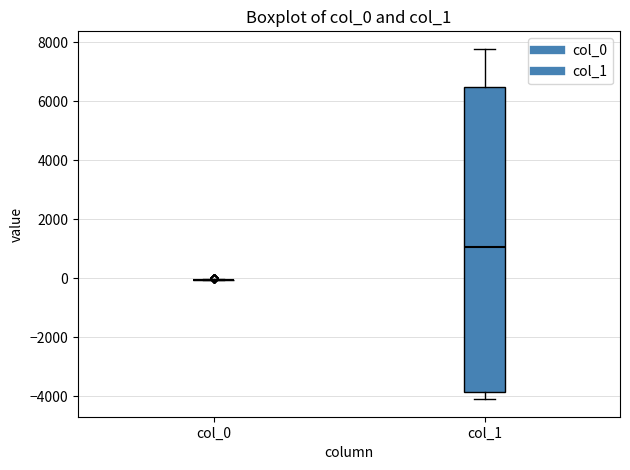

Comparing the boxes themselves (not the whiskers), which one is the tallest?

col_1